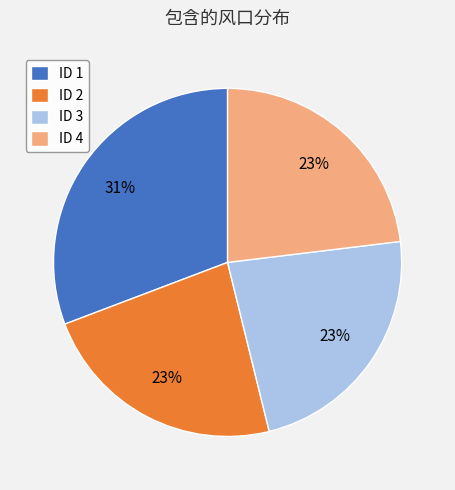

Which slice is the largest?

ID 1